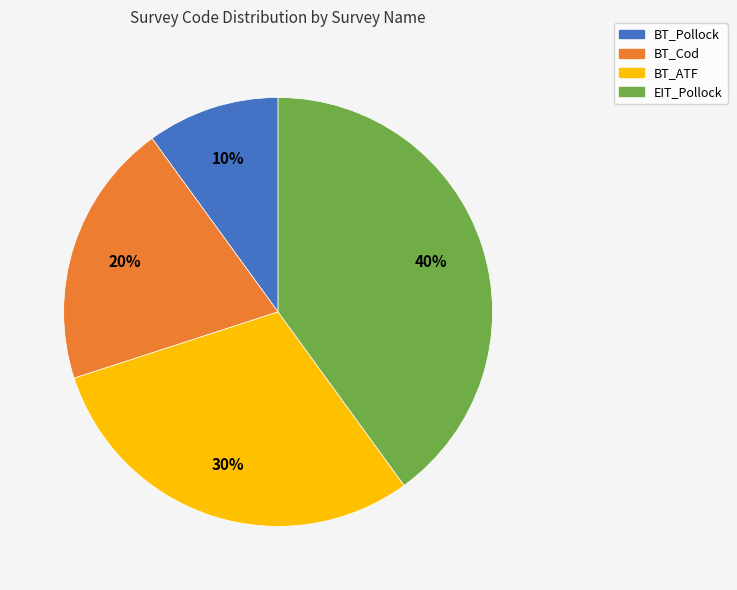

What is the ratio of the value at BT_Cod to the value at EIT_Pollock?

0.5